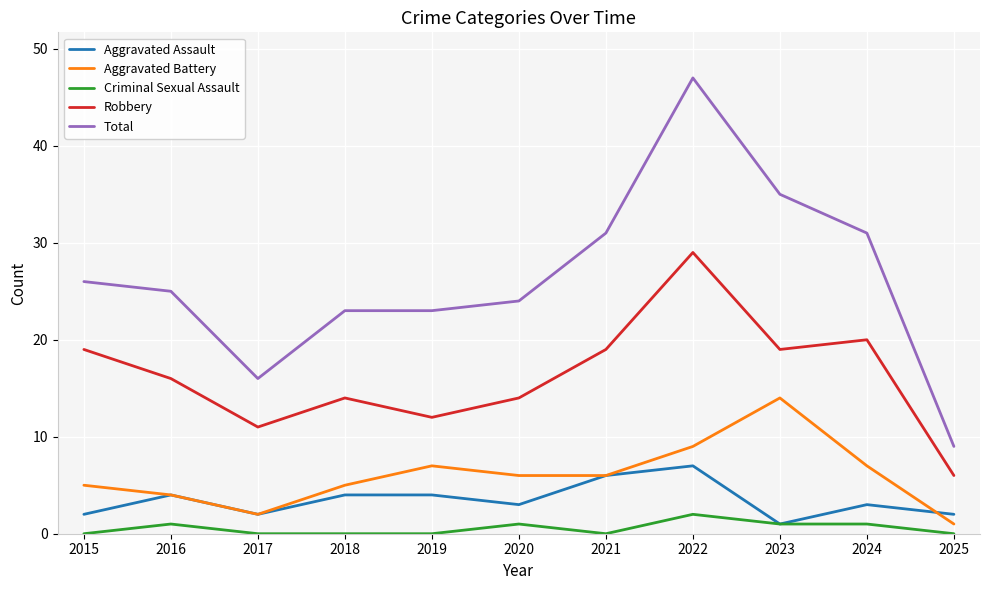

List the series in order of their peak value, highest first.

Total, Robbery, Aggravated Battery, Aggravated Assault, Criminal Sexual Assault